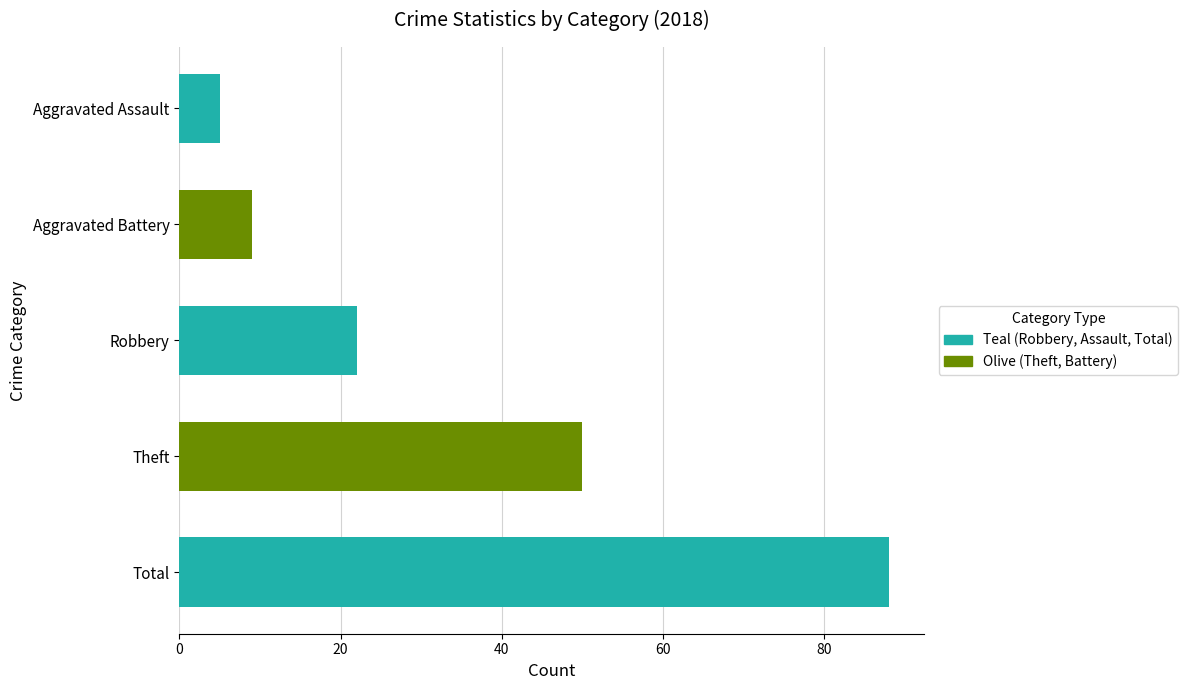

What is the label of the 4th bar from the right?

Aggravated Battery